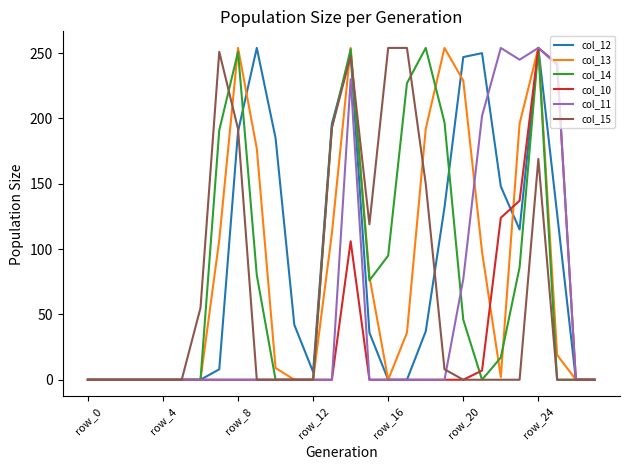

True or false: col_13 and col_14 cross at least once.

True